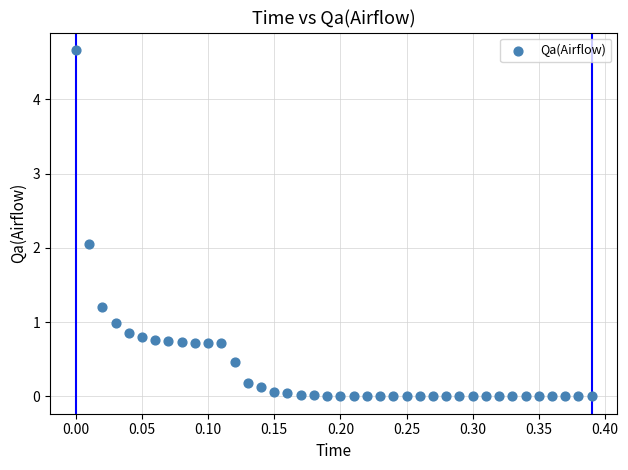

What Y value in the scatter plot is closest to 2?

2.1